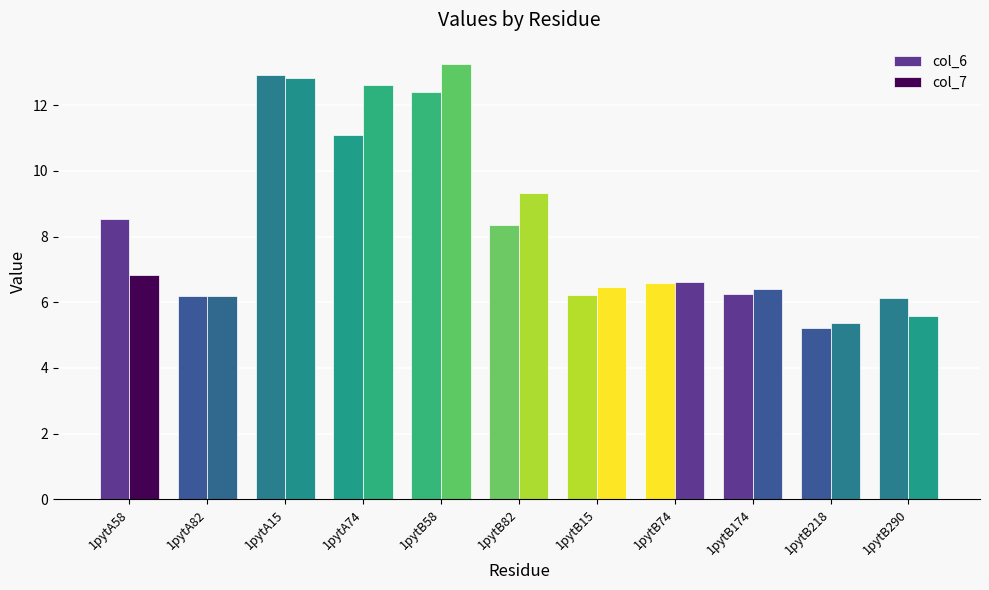

Where does the col_6 series first go above 6?

1pytA58